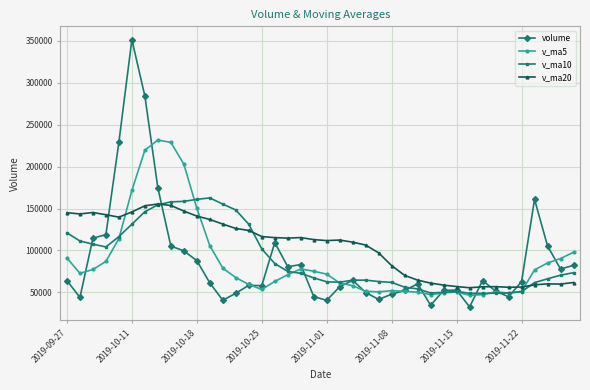

What is the value of the v_ma10 point at the 12th from the left?

162646.5